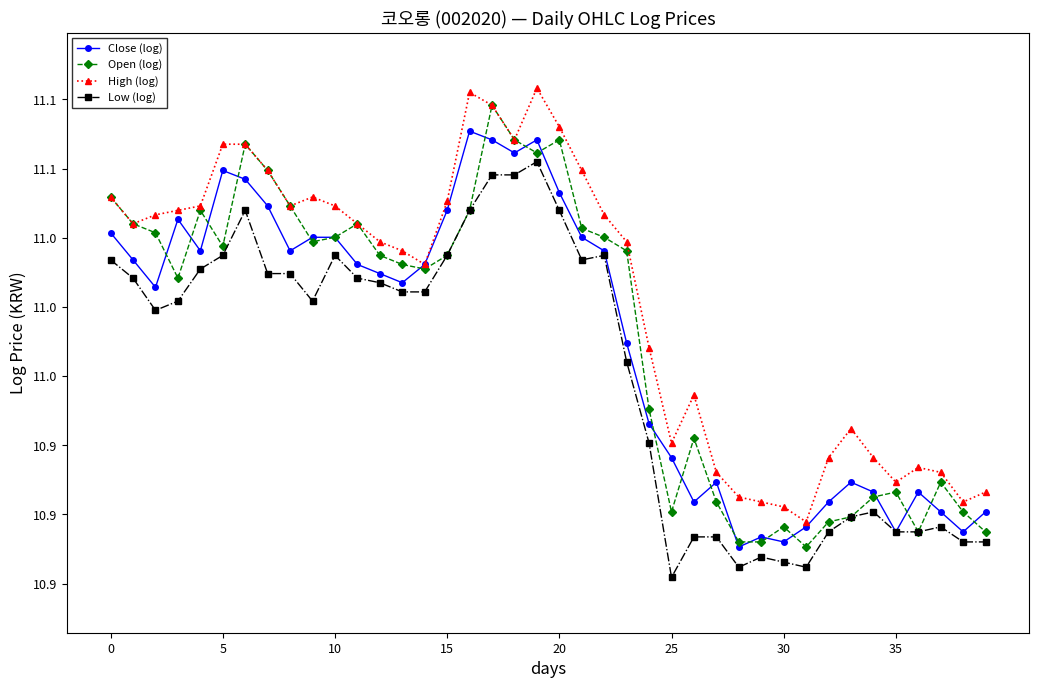

What is the difference between the second highest and minimum values in the High (log) series?

0.2